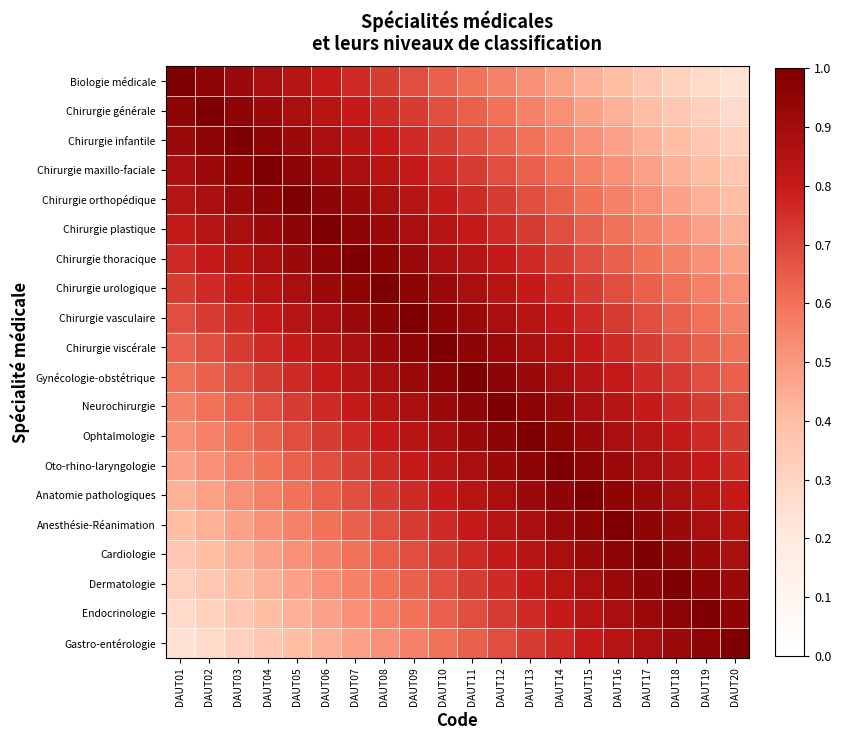

Which label corresponds to the smallest value in the chart?

DAUT20